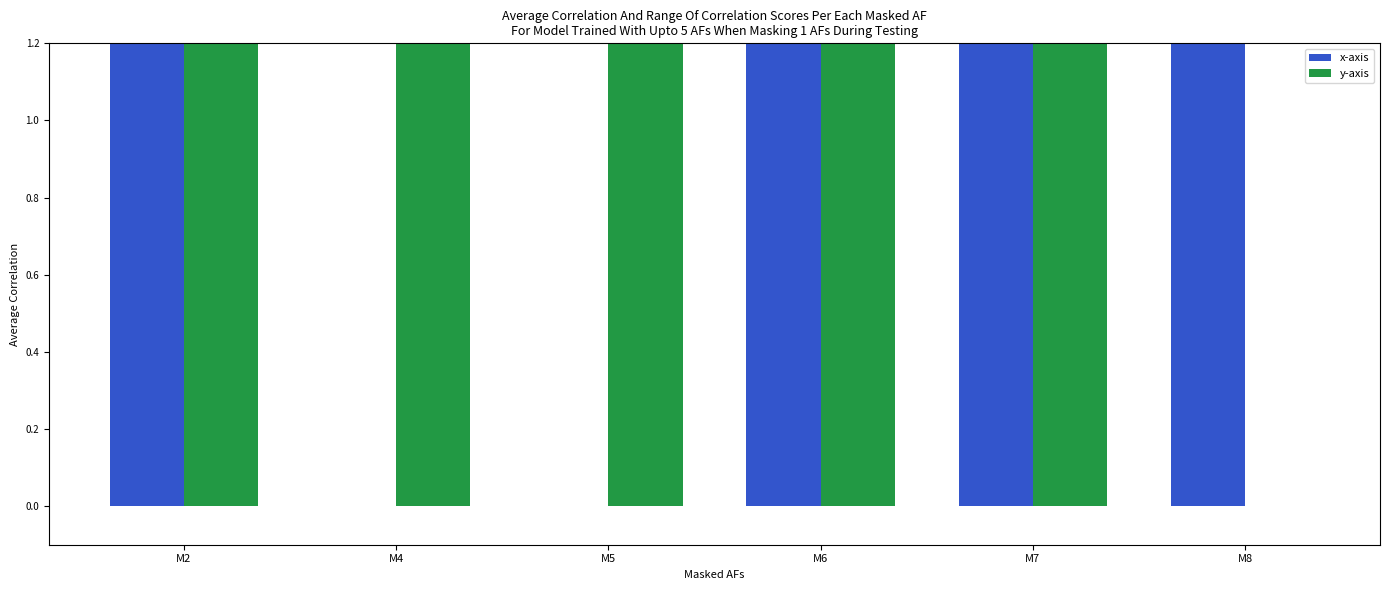

What are all the series names shown in the legend?

x-axis, y-axis